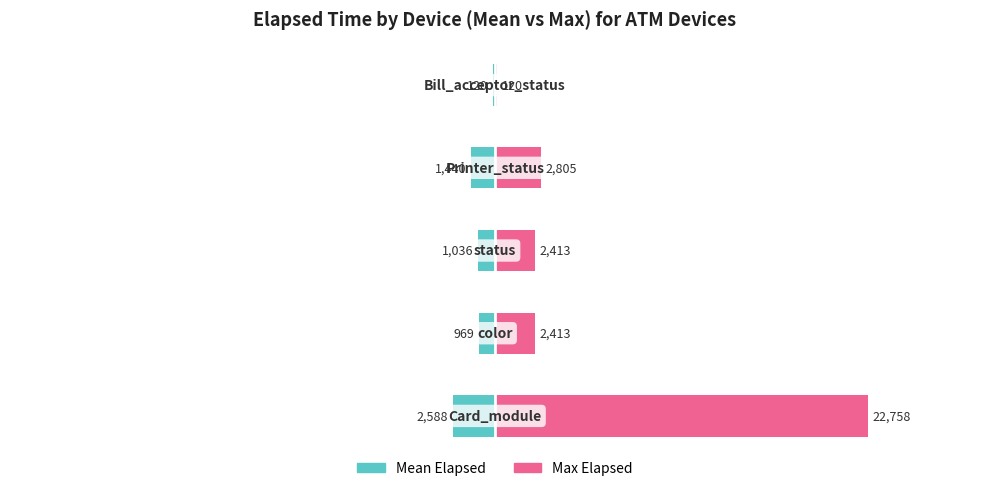

The value of Max Elapsed at 1 is 4247. True or false?

False